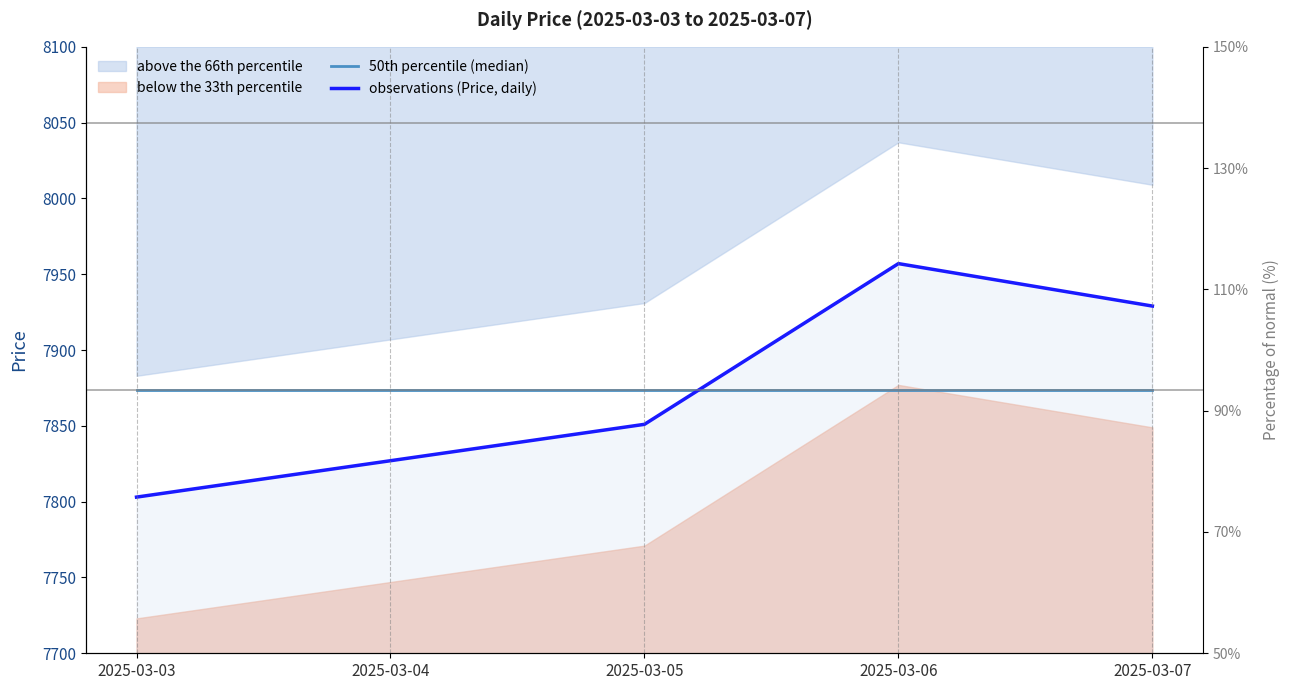

How many categories are shown in the chart?

5